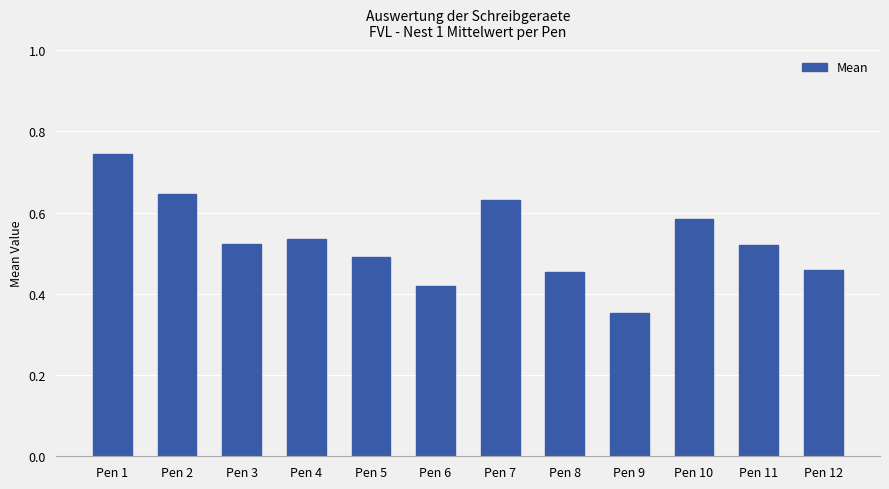

What is the sum of the values at Pen 7 and Pen 8?

1.1